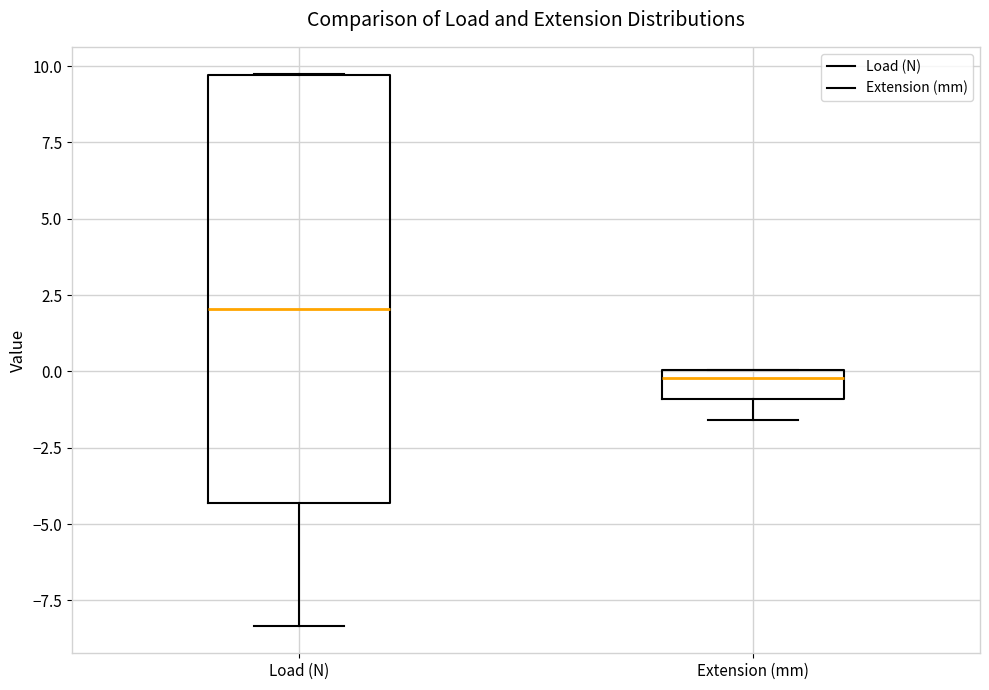

Which box has the lowest median line?

Extension (mm)